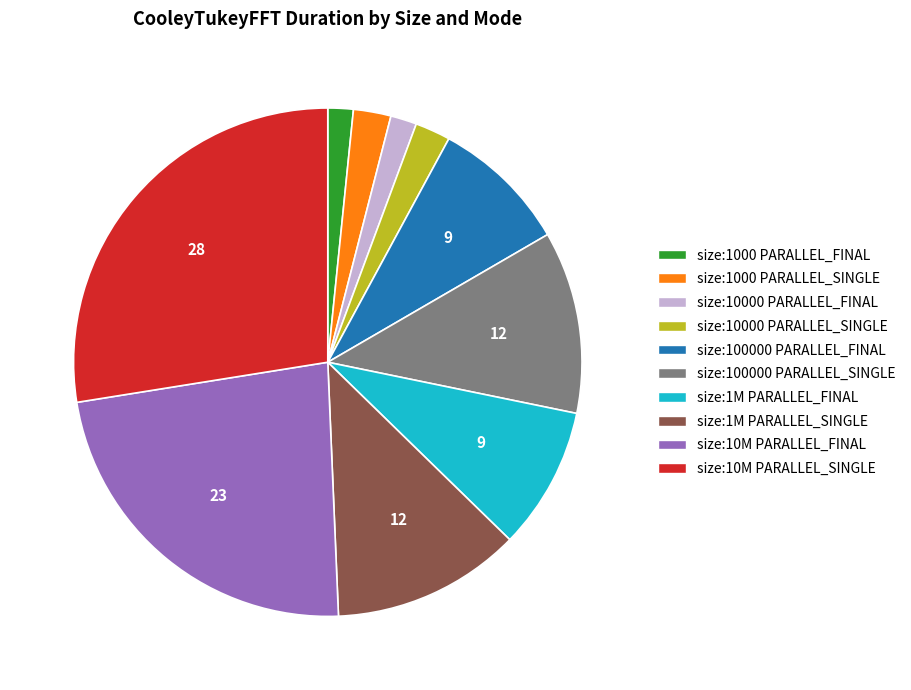

Is it true that size:1M PARALLEL_FINAL is 23% of the pie?

False